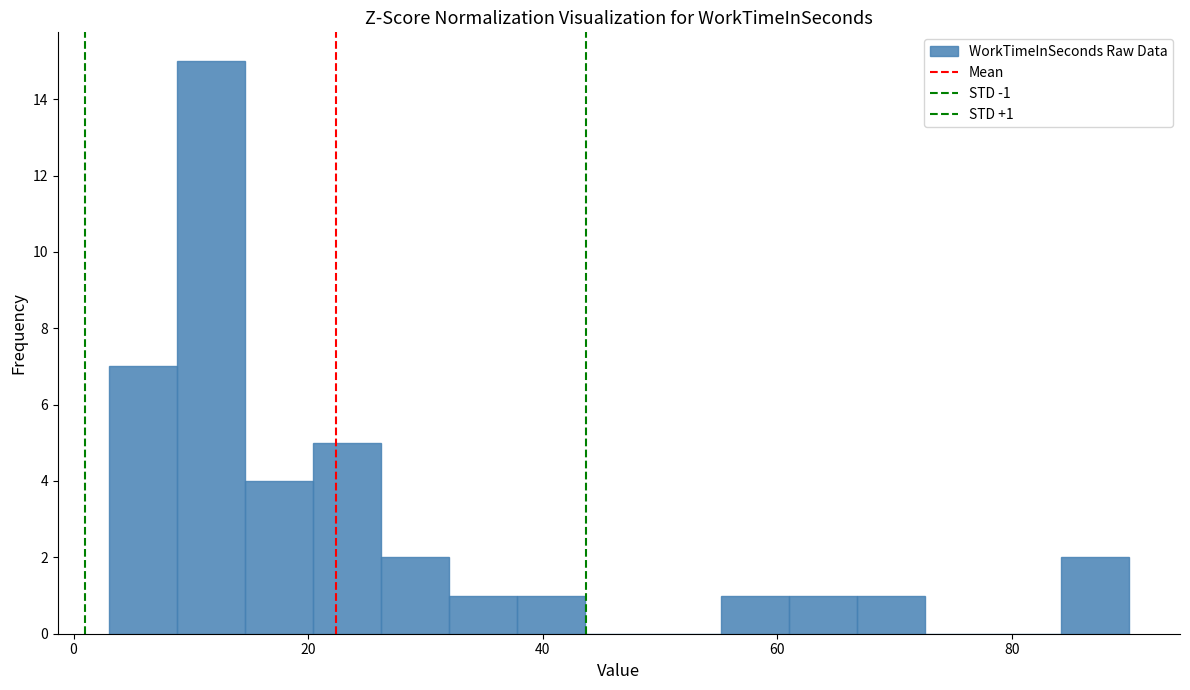

Read against the x-axis, roughly where is the centre of the tallest bar?

12